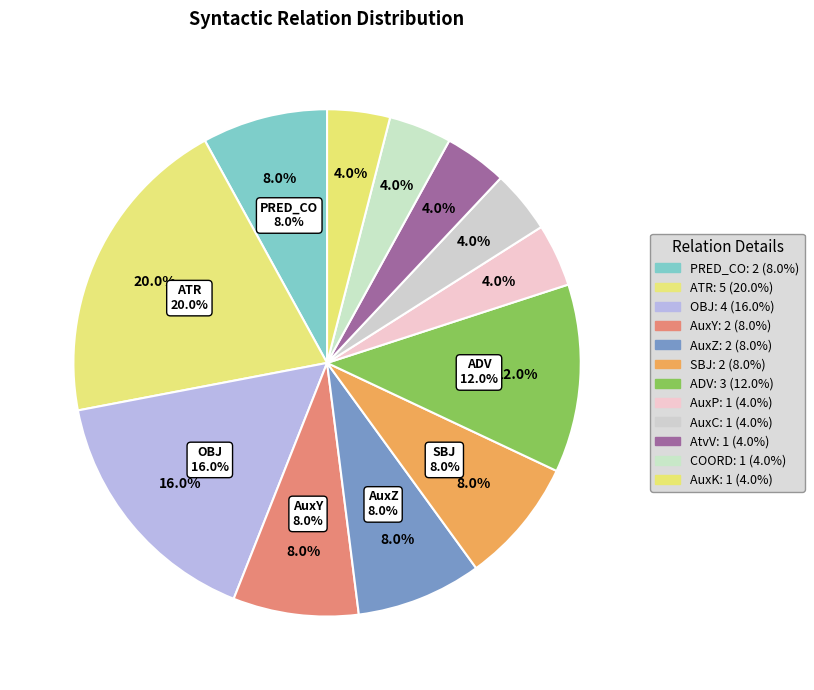

Combined, do ADV and SBJ account for over 50%?

No